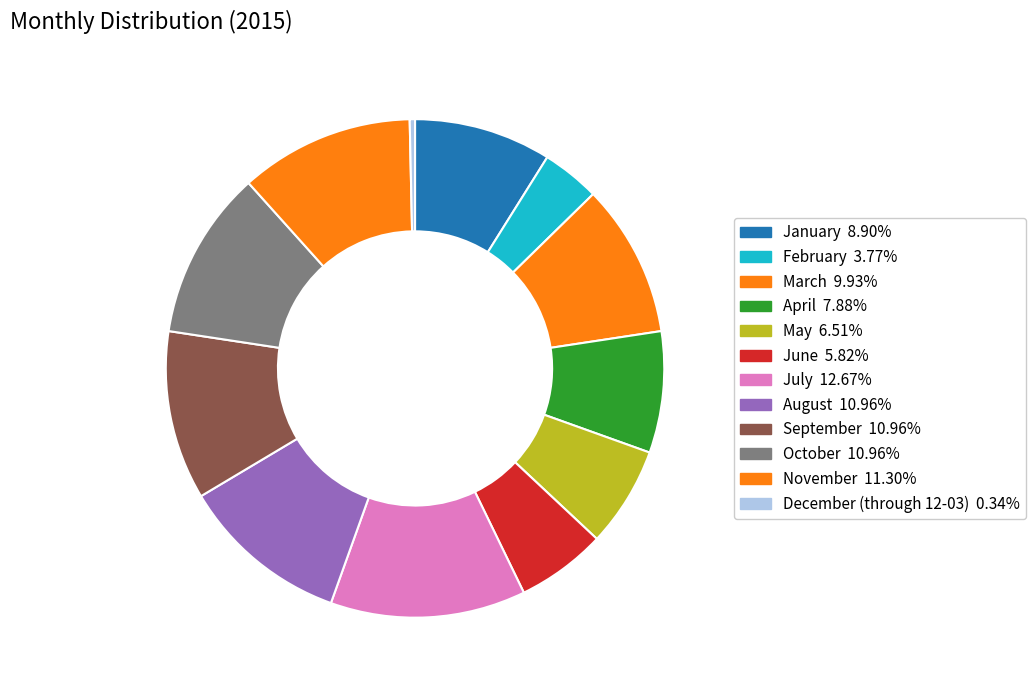

Is the sum of August and June greater than half?

No